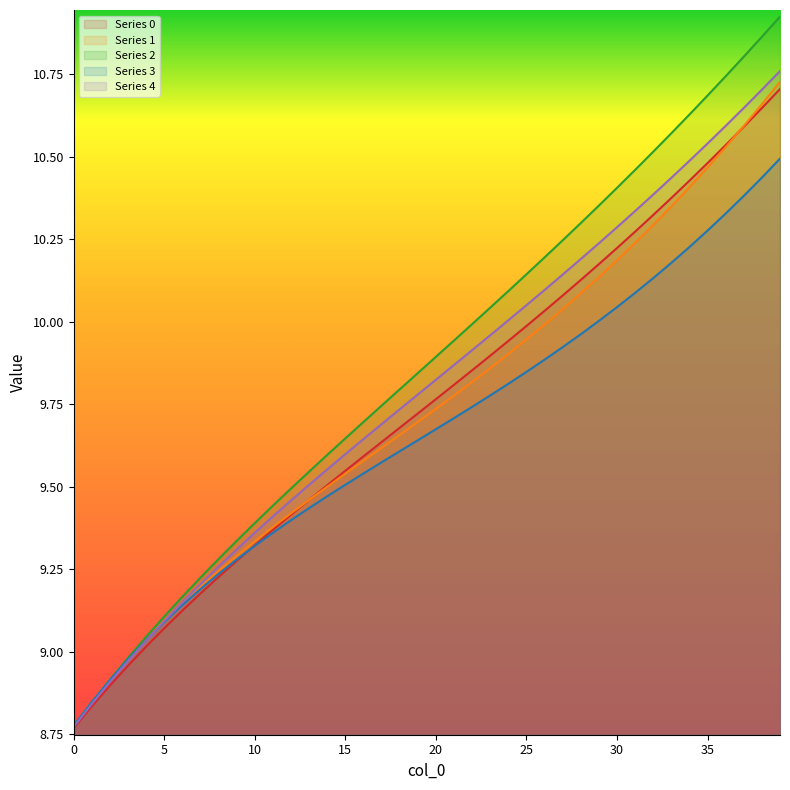

True or false: 0 and 2 cross at least once.

False